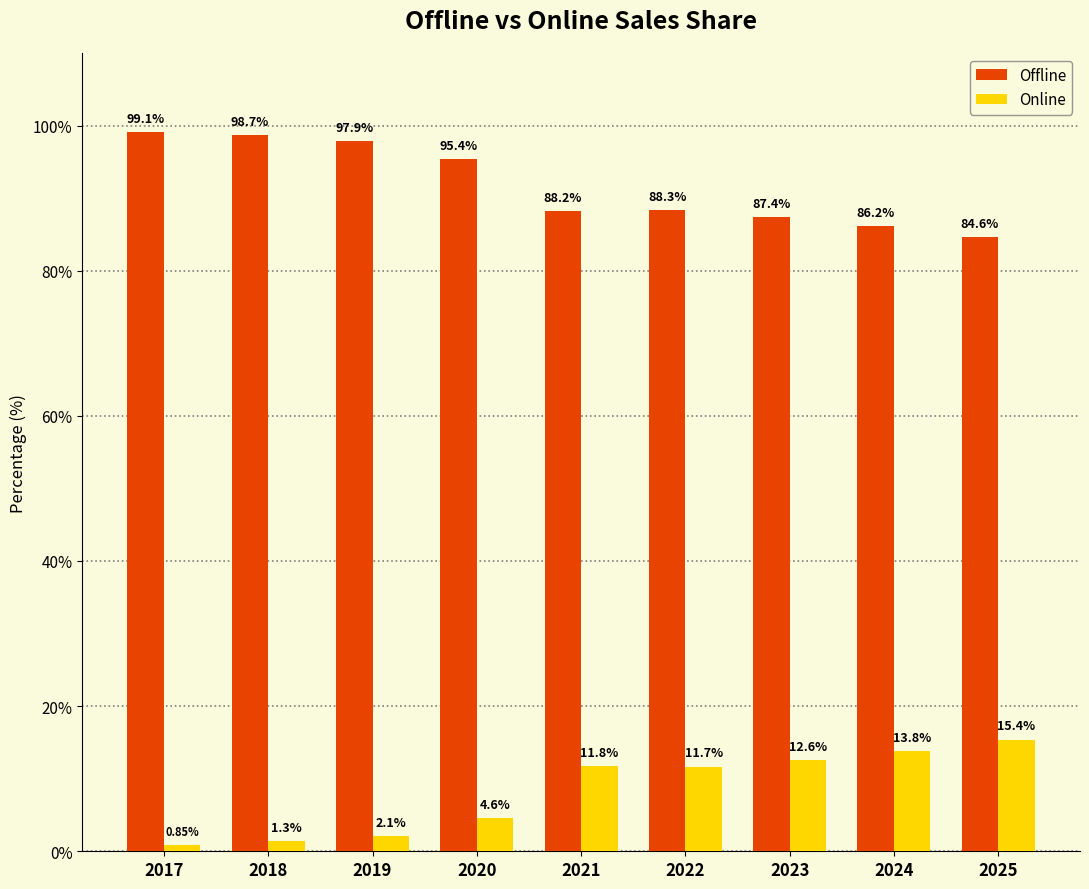

Rank the series by their average value, from highest to lowest.

Offline, Online